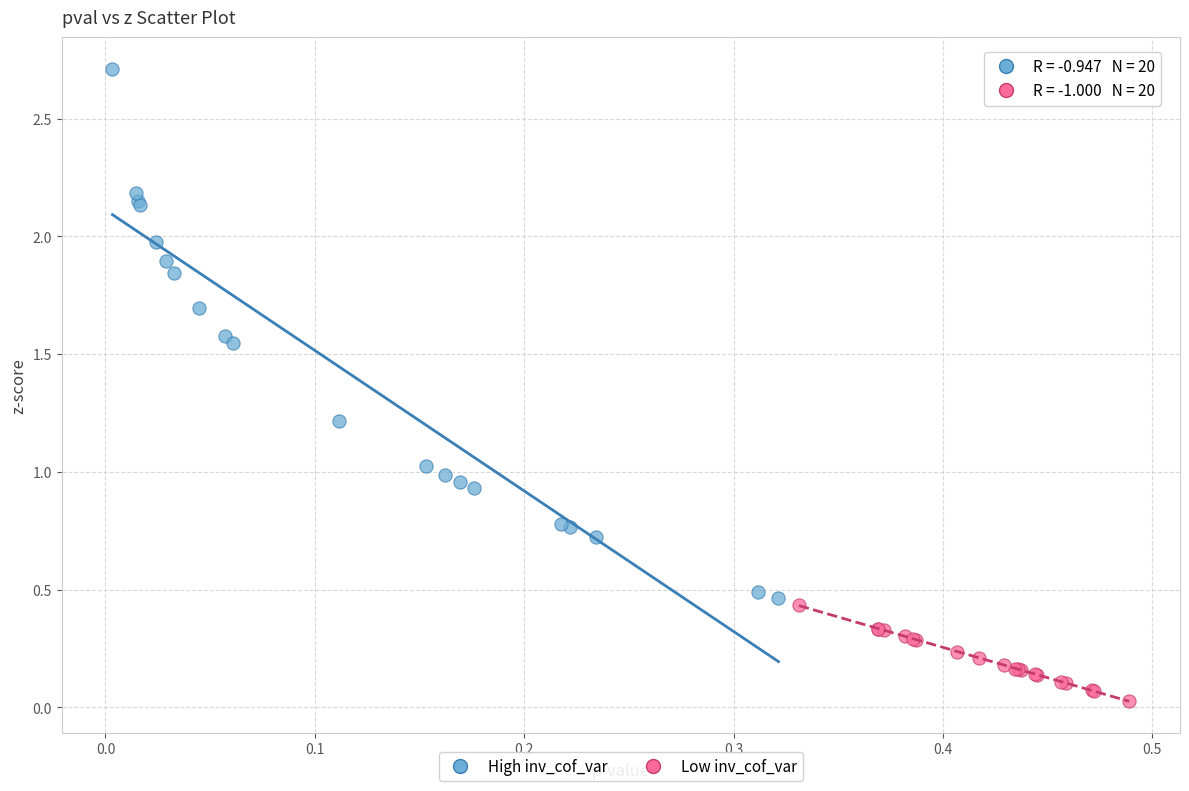

Which series contains the highest Y value?

High inv_cof_var